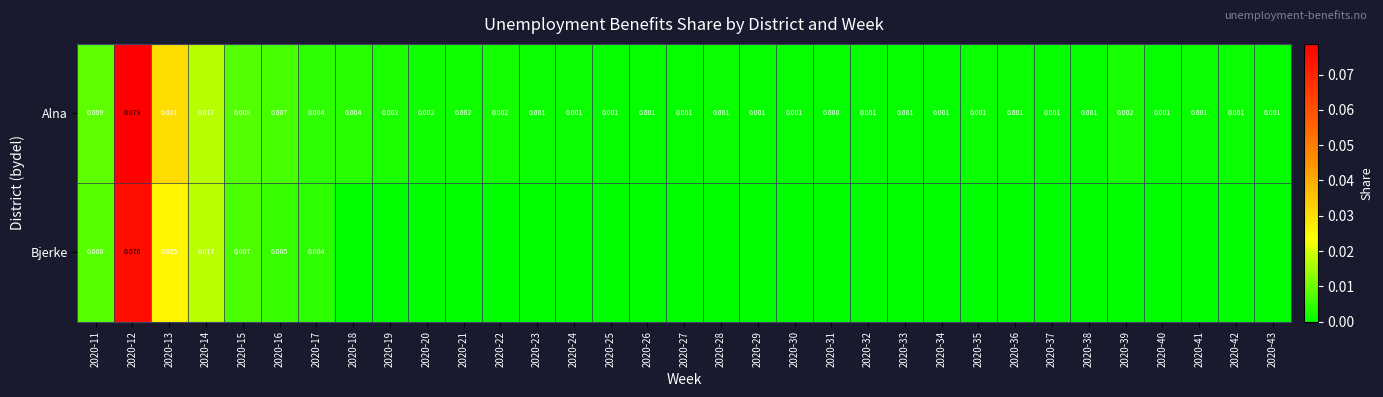

How many data points does each series have?

33